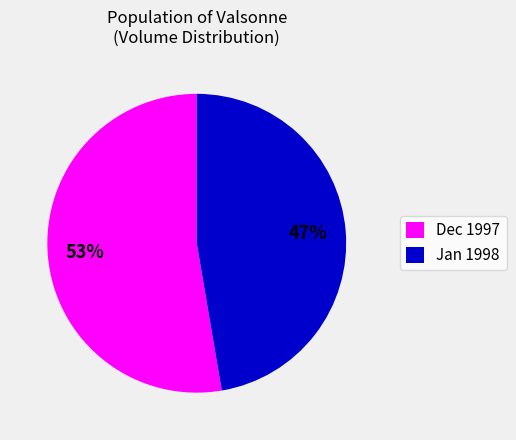

Is it true that Jan 1998 is 35% of the pie?

False